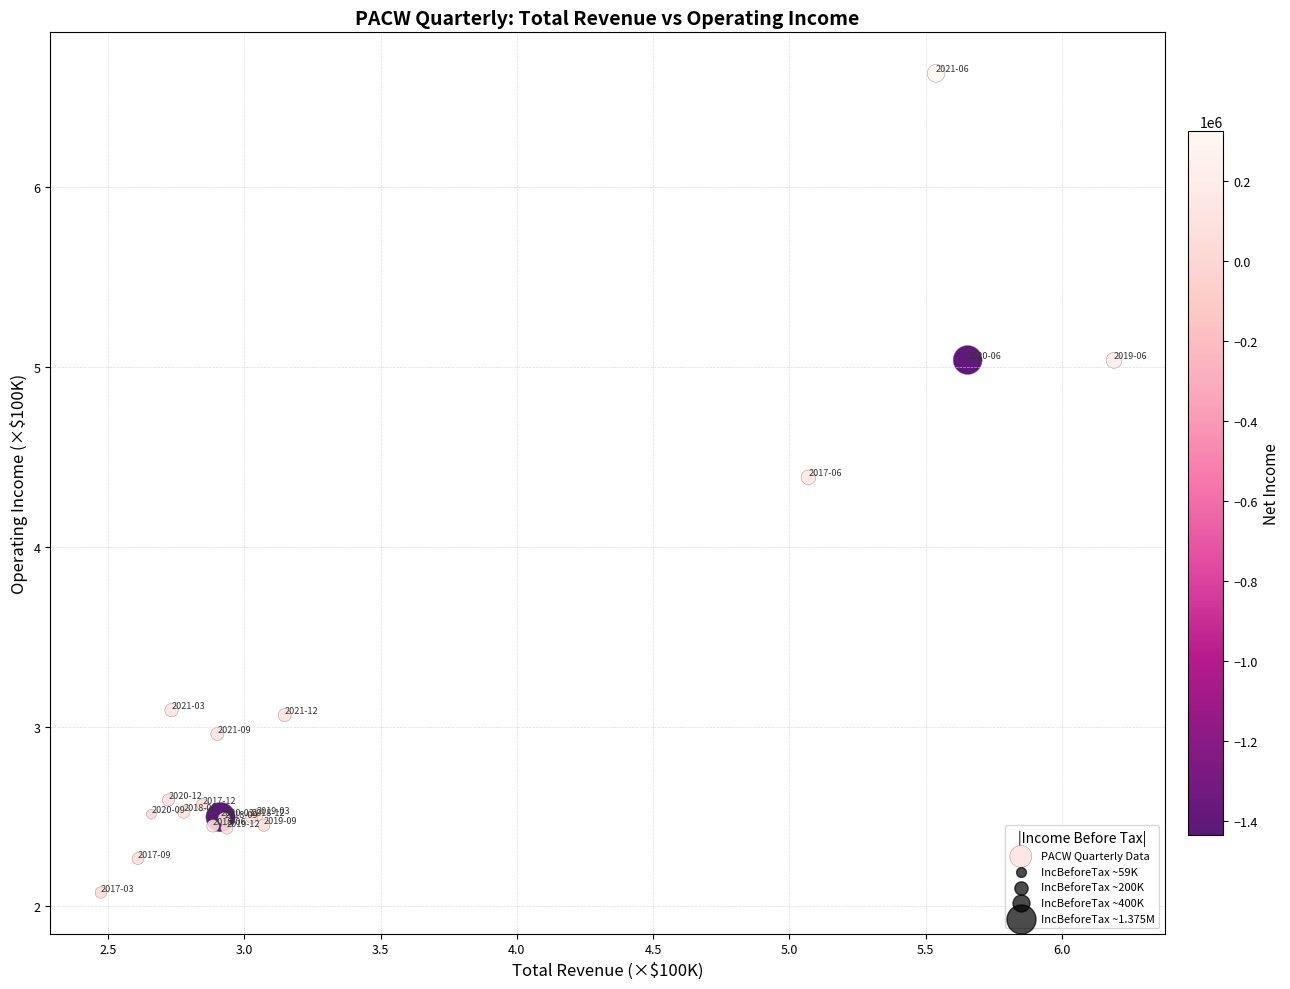

What Y value in the scatter plot is closest to 4?

4.4